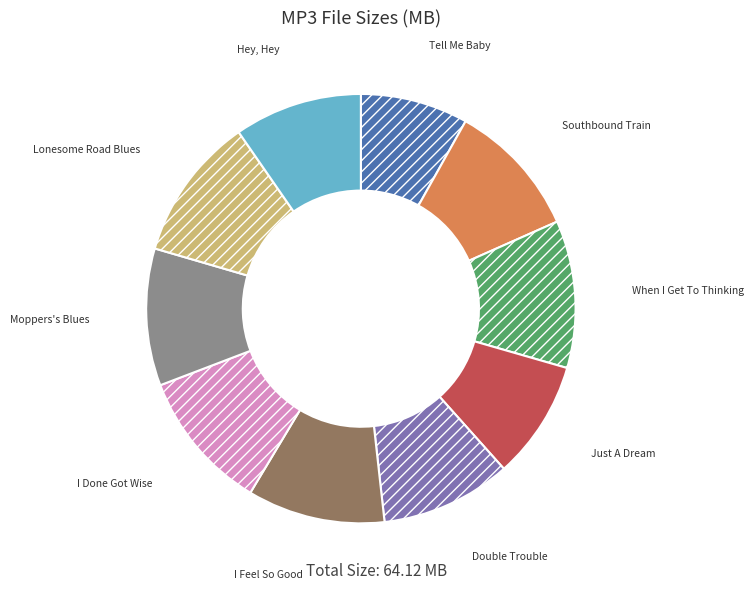

The Southbound Train slice represents 10% of the pie. True or false?

True